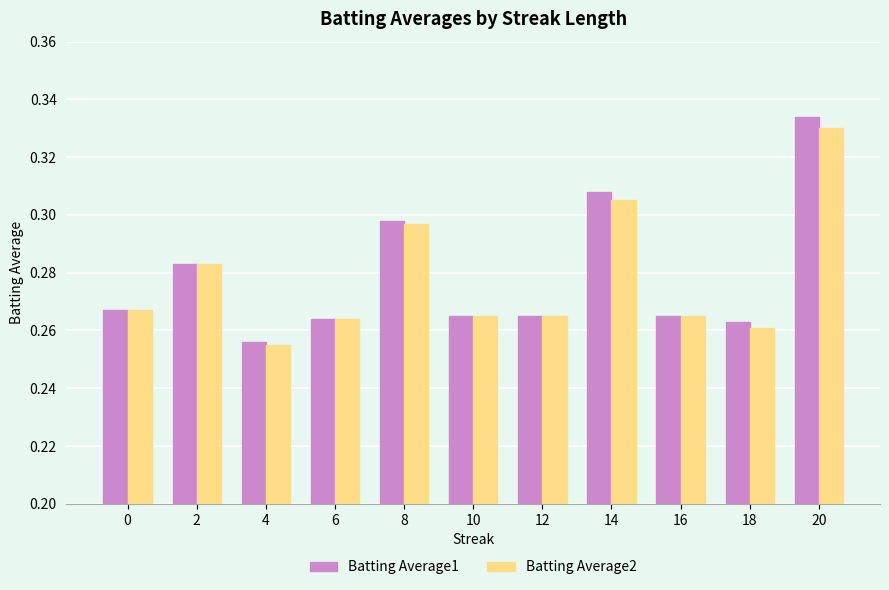

What is the sum of the Batting Average2 values at 2 and 10?

0.5